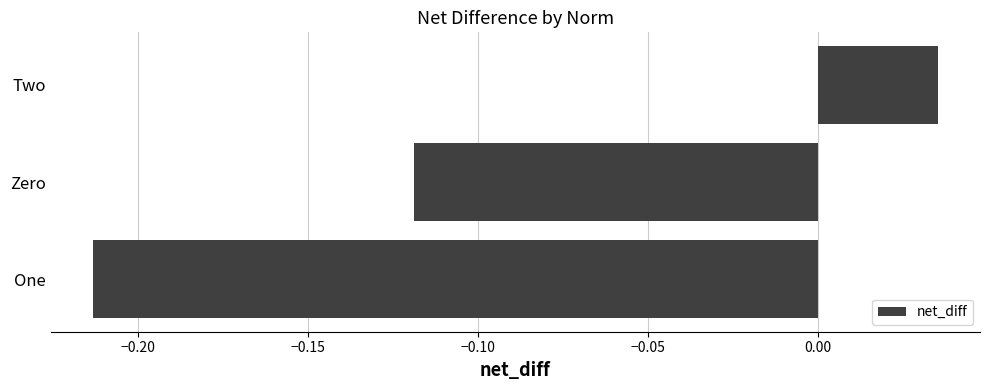

How many values are below 0?

2